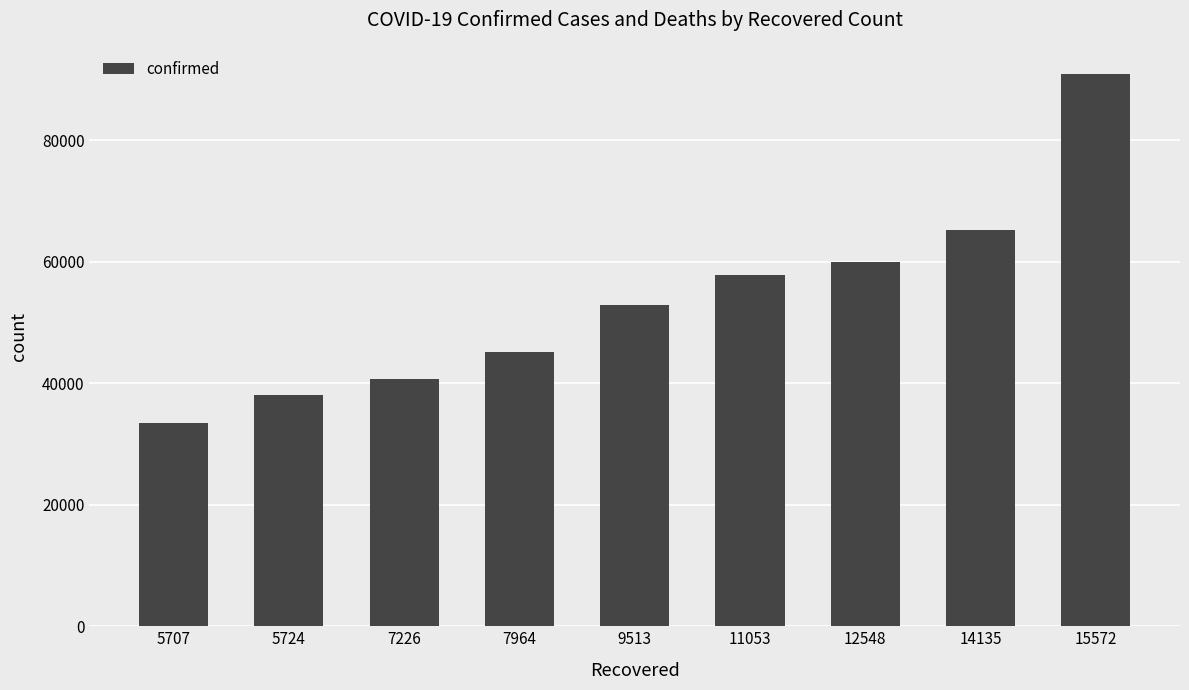

Between 5724 and 7226, which is larger?

7226